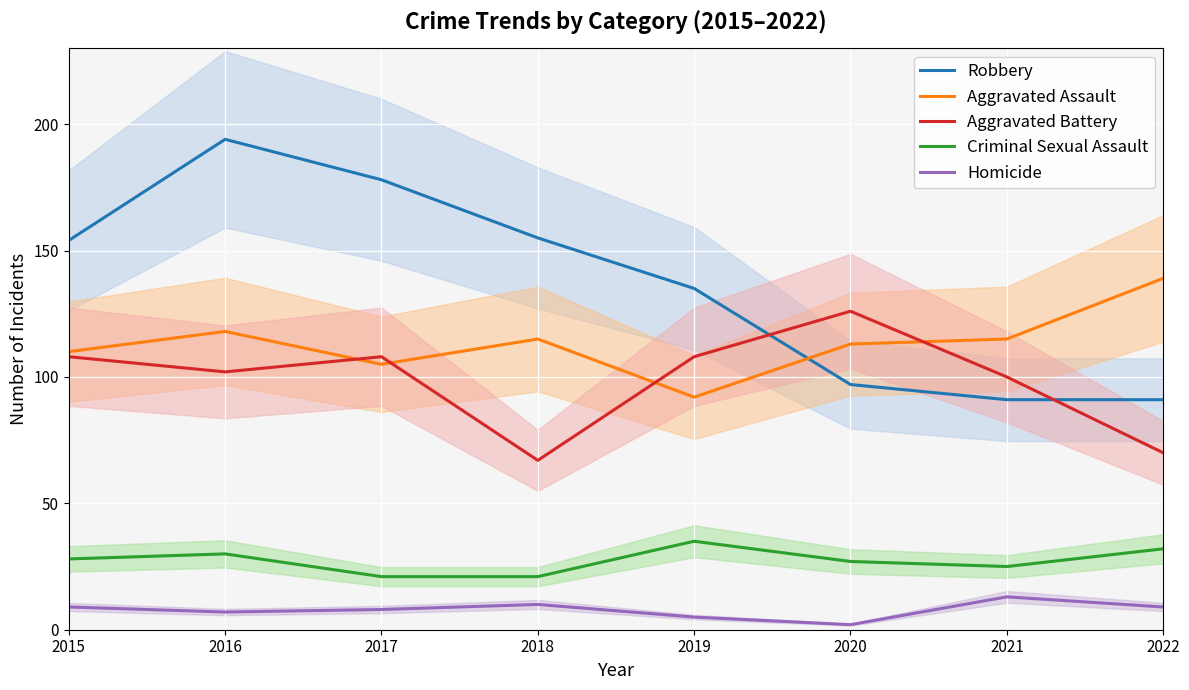

How many distinct data groups are displayed?

5